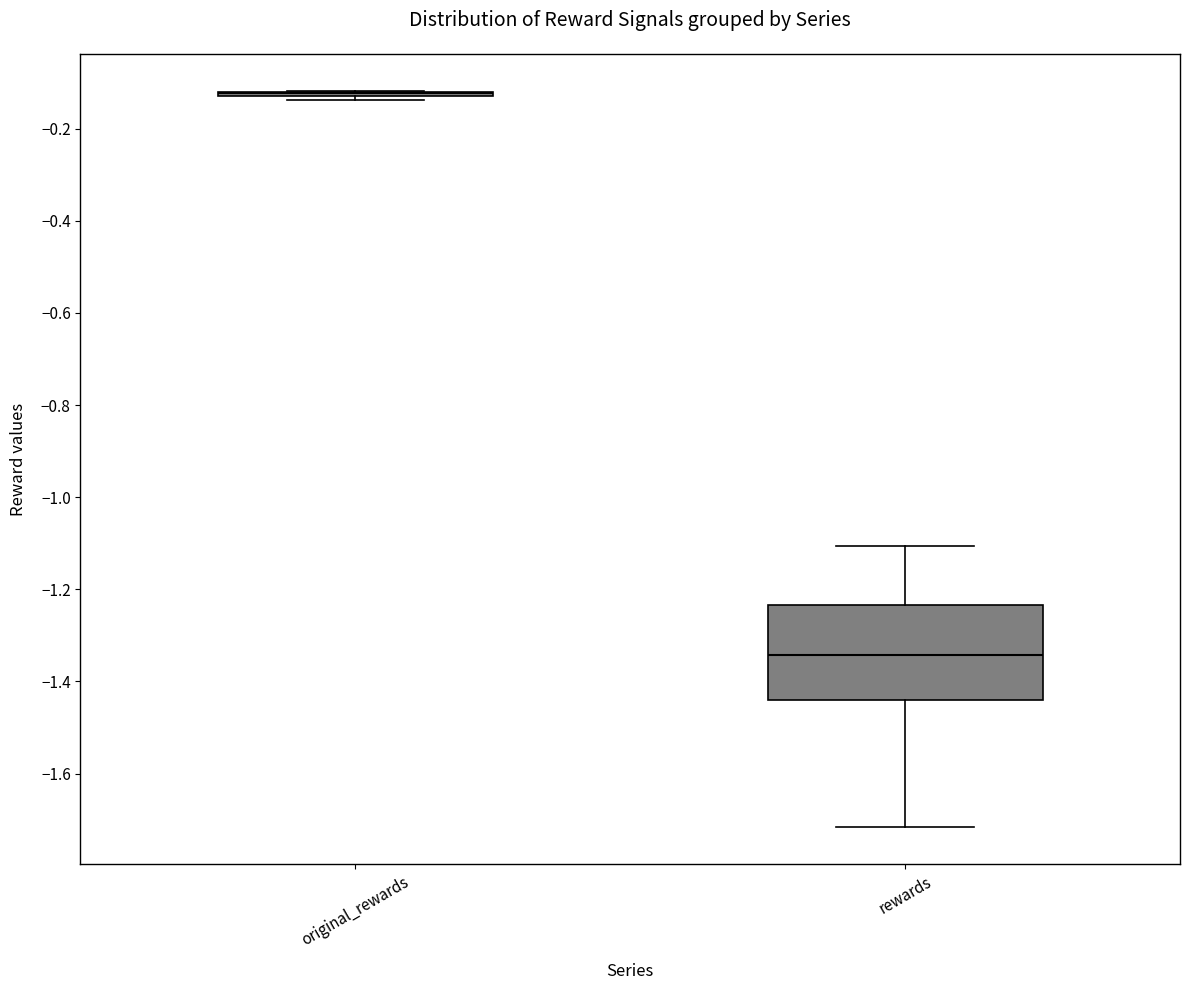

Reading left to right, read every box against the y-axis: the position of its median line, the range the box covers, and the ends of its whiskers. The values are not printed on the chart, so give them approximately, as read against the axis.

original_rewards: box collapsed to a line at -0.12, whiskers -0.14 to -0.12
rewards: median -1.34, box -1.44 to -1.24, whiskers -1.72 to -1.10